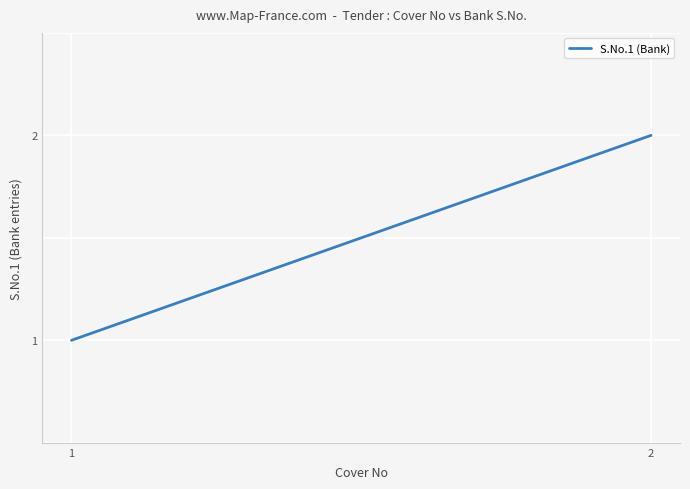

At which label is the value closest to 1?

1